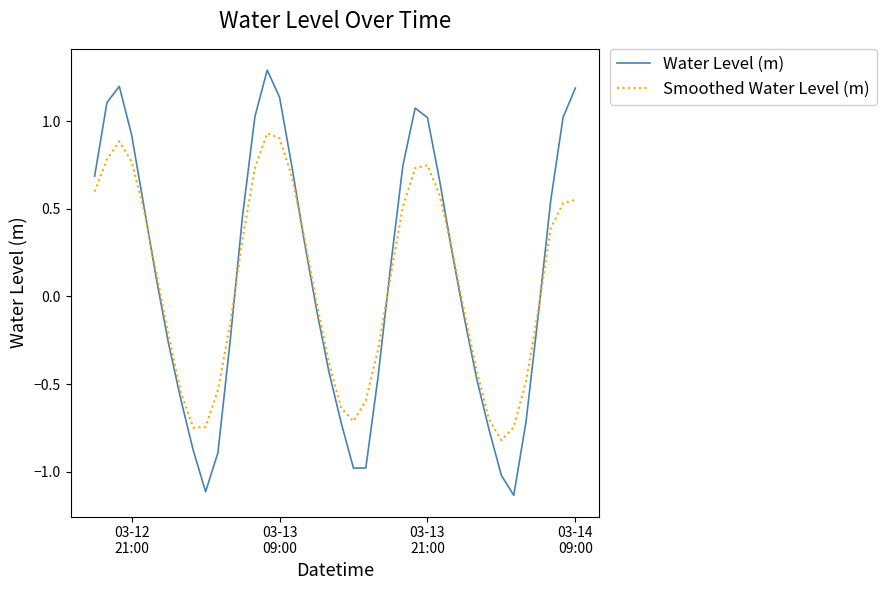

Rank the series by their maximum value, from highest to lowest.

Water Level (m), Smoothed Water Level (m)